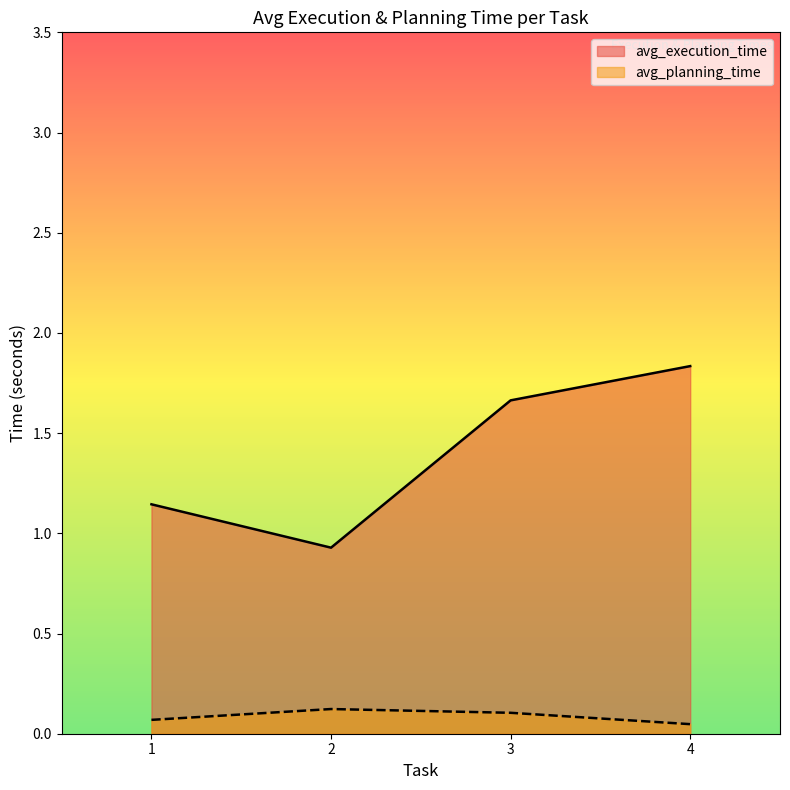

Which series has the largest total across all categories?

avg_execution_time